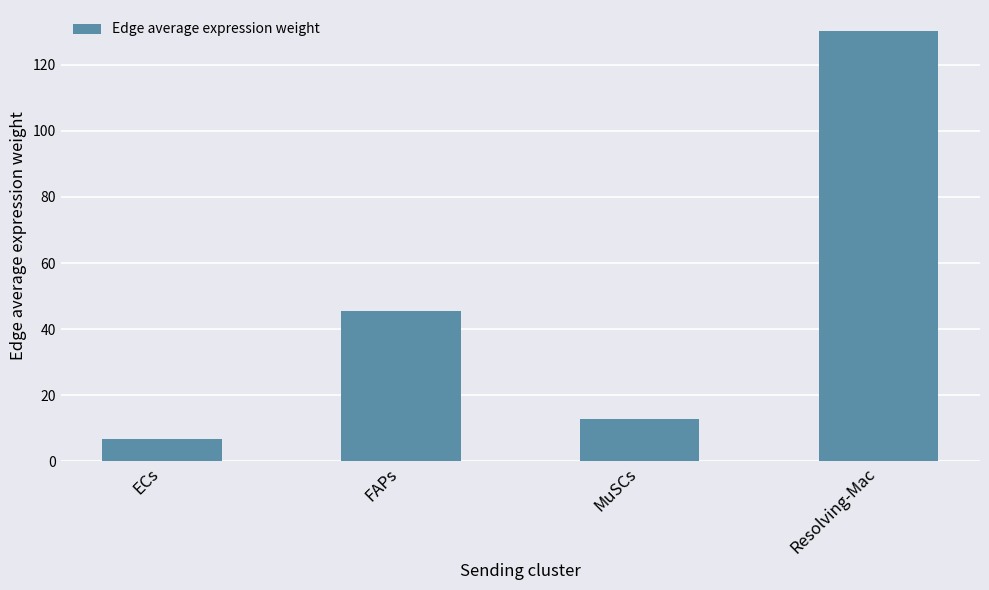

What is the smallest value displayed?

6.6